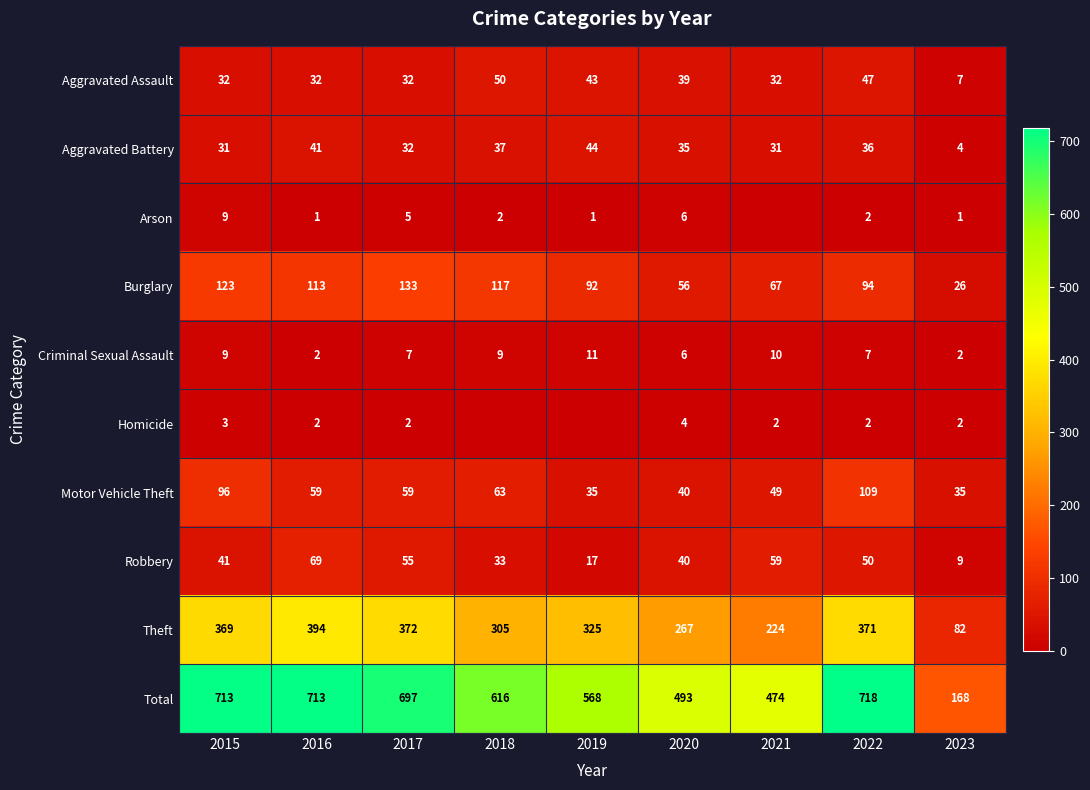

At which category does the chart reach its peak across all series?

2022